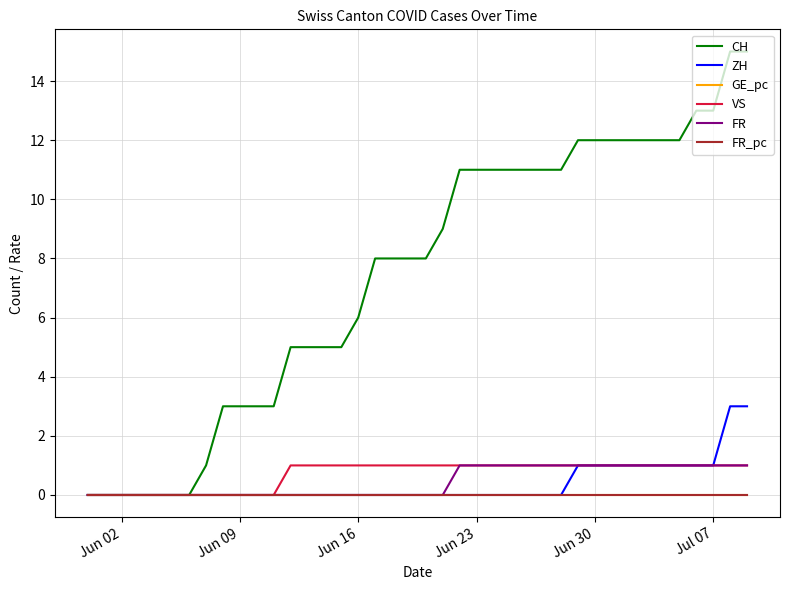

Is this an area chart (filled region under the line)?

No